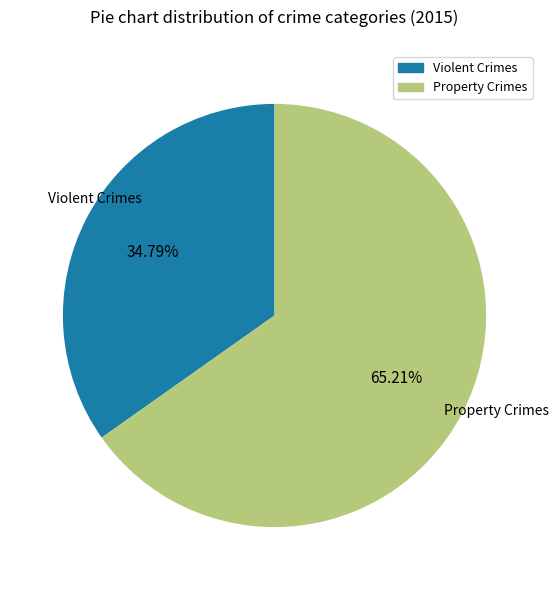

Count the number of slices in the pie.

2